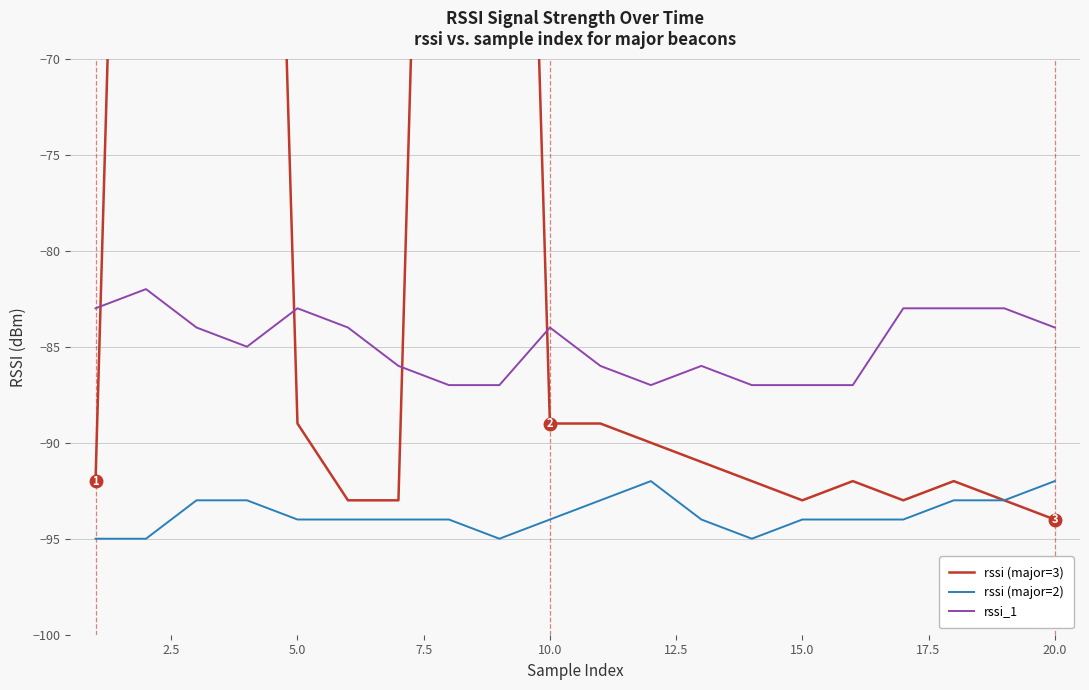

True or false: rssi (major=2) and rssi_1 intersect in this chart.

False